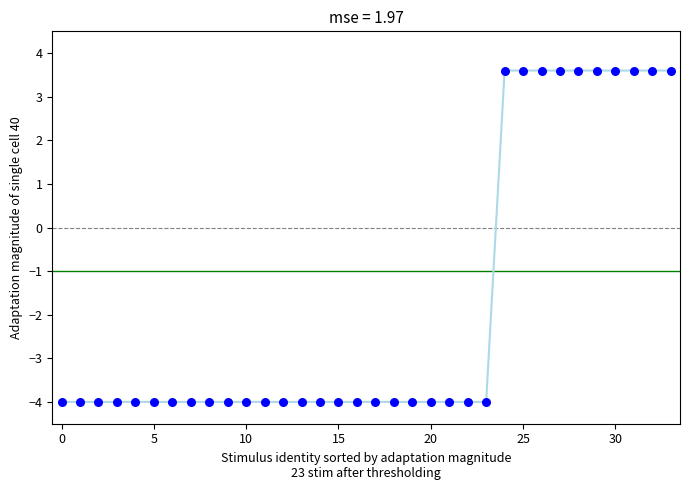

What is the smallest value displayed?

-4.0